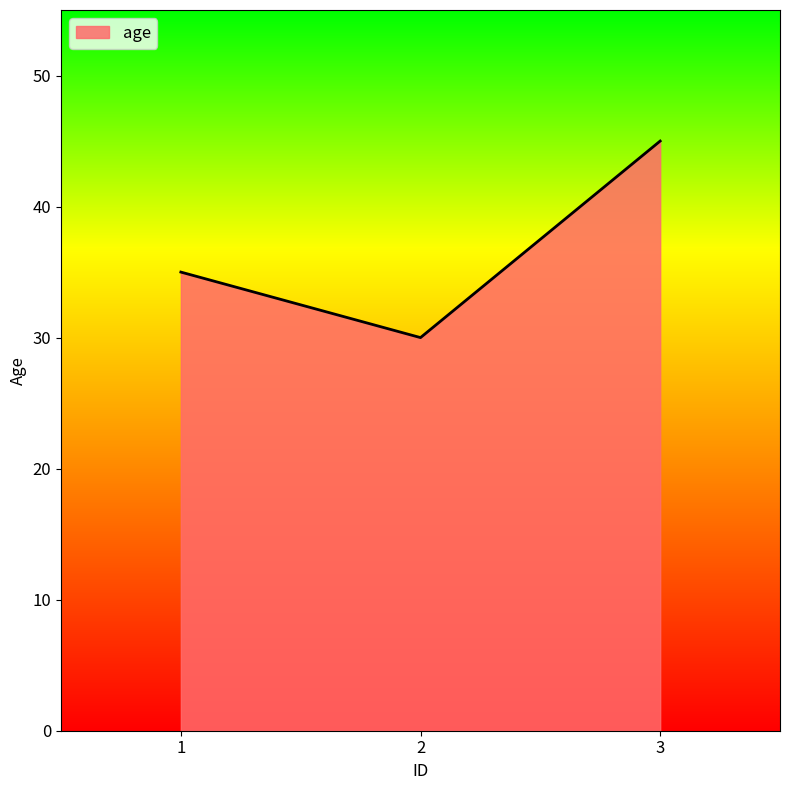

How many values are below 35?

1